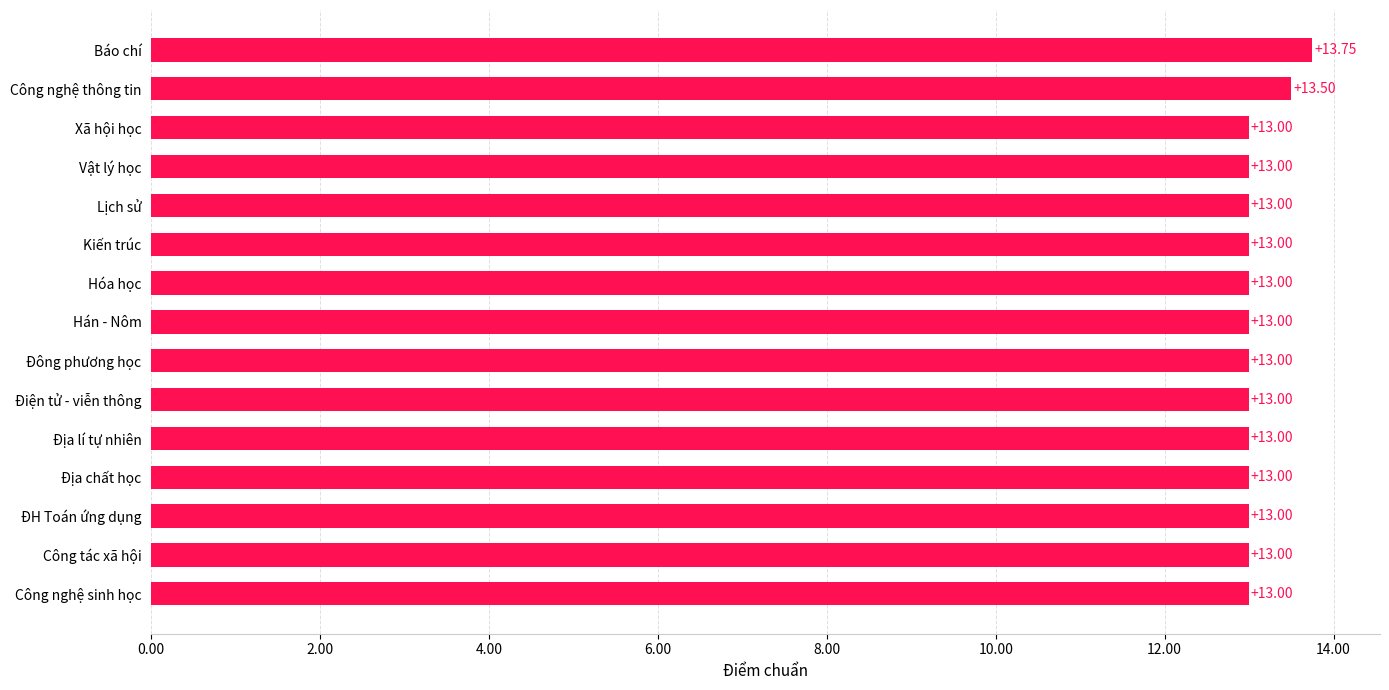

Does the chart contain stacked bars?

No